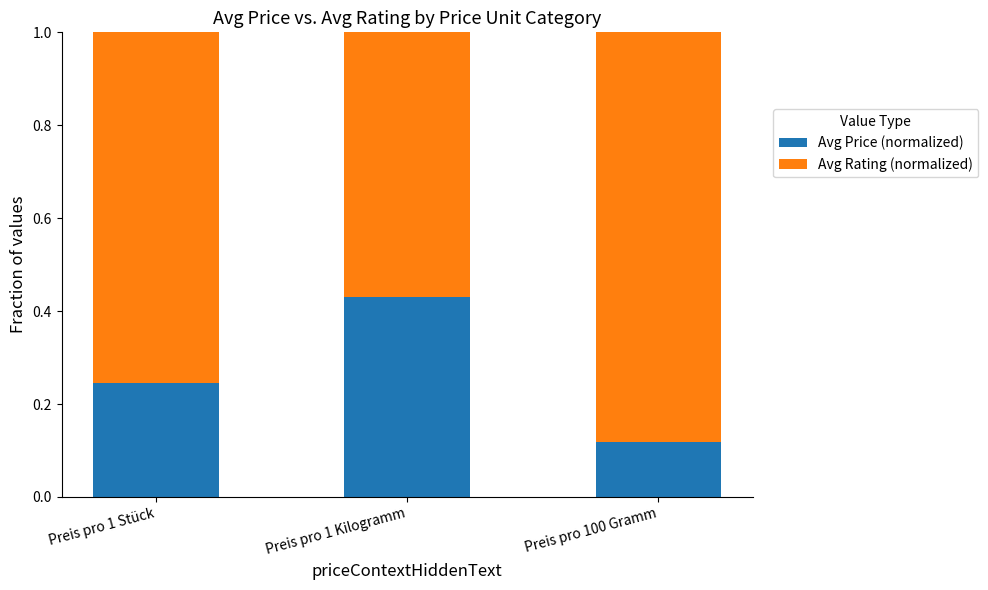

What is the total value across all series at Preis pro 1 Kilogramm?

1.0